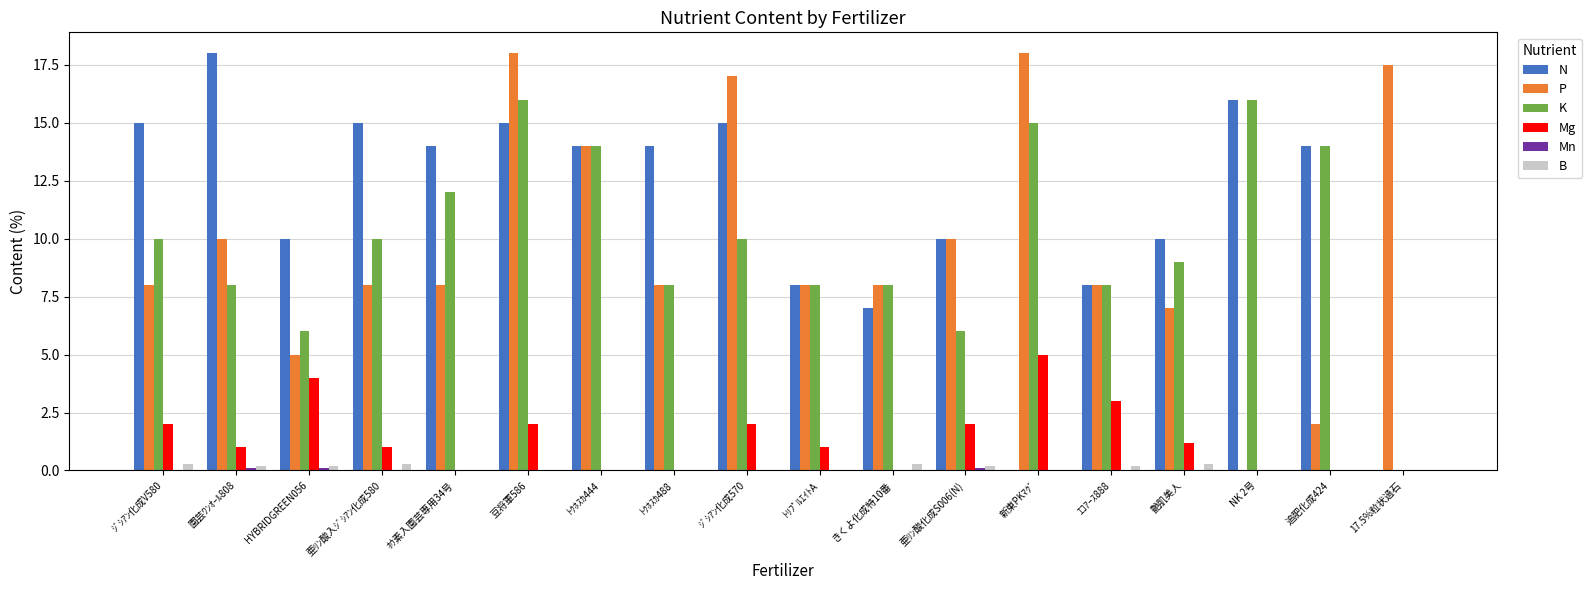

At which label does N reach its peak?

園芸ﾜﾝｵｰﾙ808